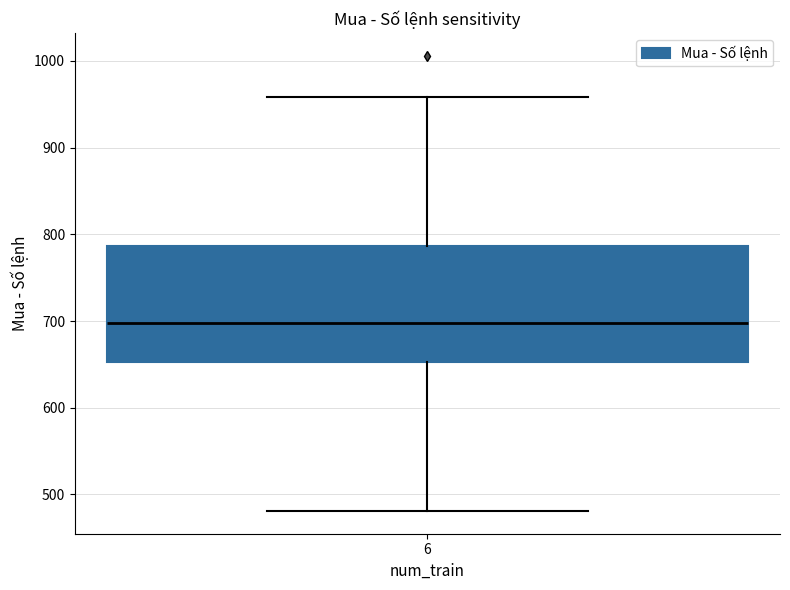

Read this box plot against the y-axis: the position of the median line, the range covered by the box, and the ends of both whiskers. The values are not printed on the chart, so give them approximately, as read against the axis.

median 700, box 650 to 790, whiskers 480 to 960